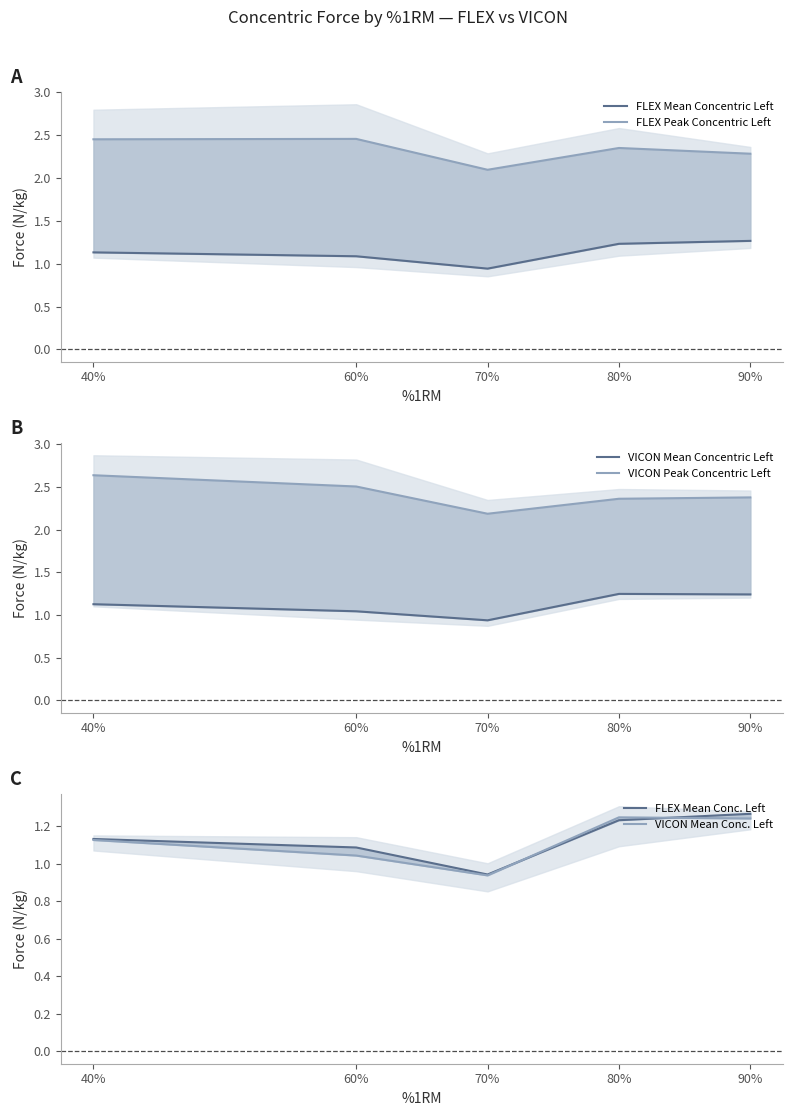

At 80%, list the series in order from largest to smallest.

VICON Peak Concentric Left, FLEX Peak Concentric Left, VICON Mean Concentric Left, VICON Mean Conc. Left, FLEX Mean Concentric Left, FLEX Mean Conc. Left